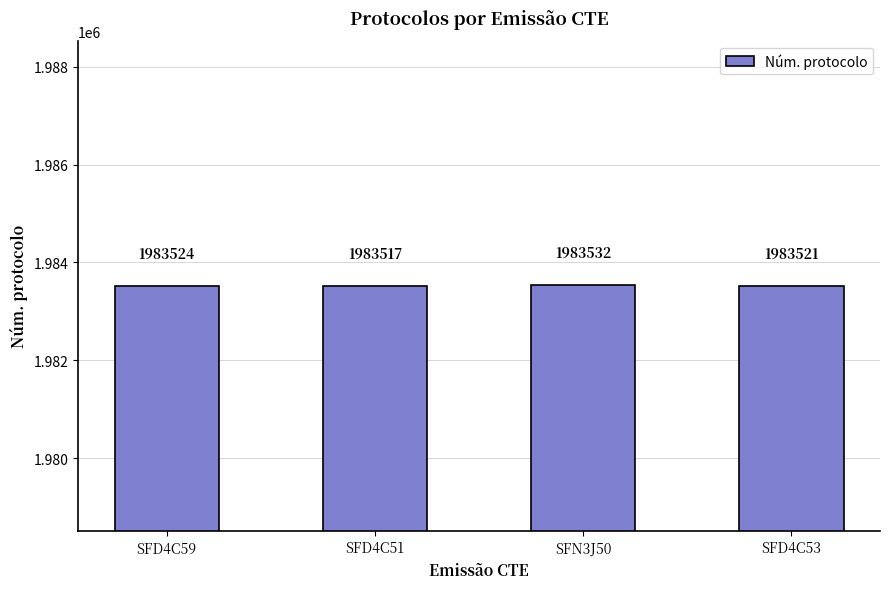

How many values are between 1983521 and 1983532?

3